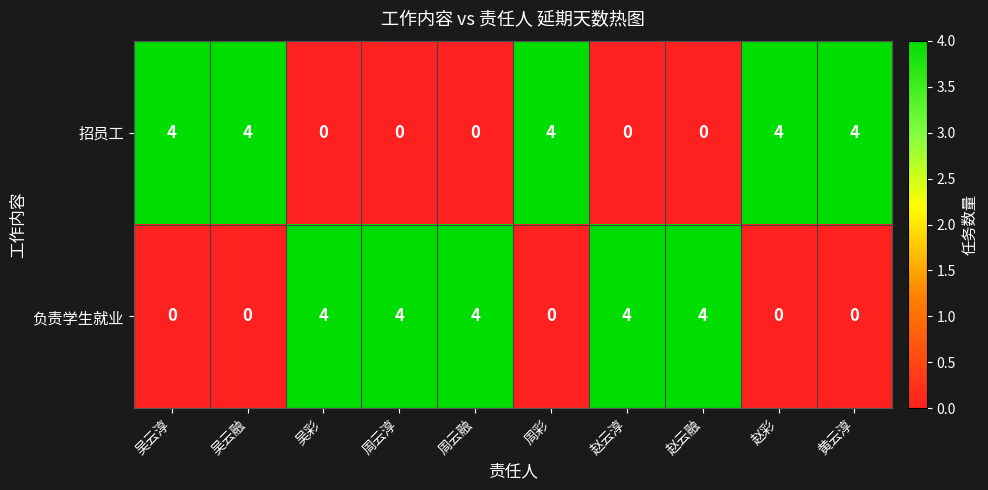

The value of 招员工 at 黄云淳 is 5. True or false?

False